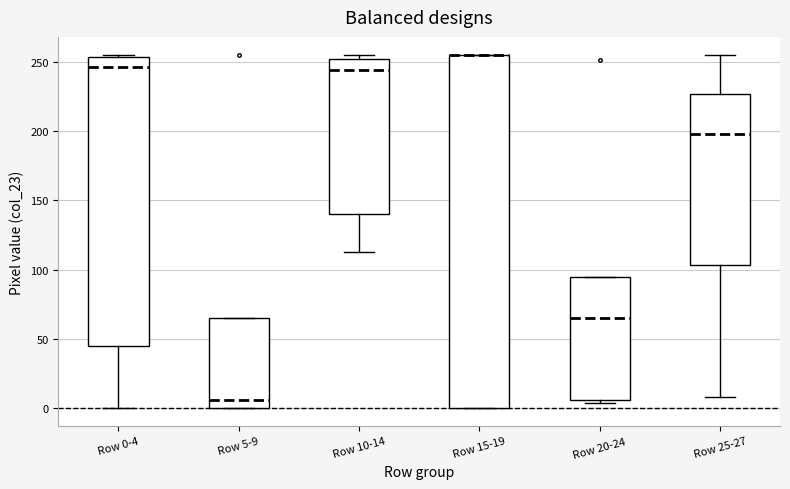

Where does the median line of the box for Row 20-24 sit on the y-axis? The values are not printed on the chart, so give them approximately, as read against the axis.

65